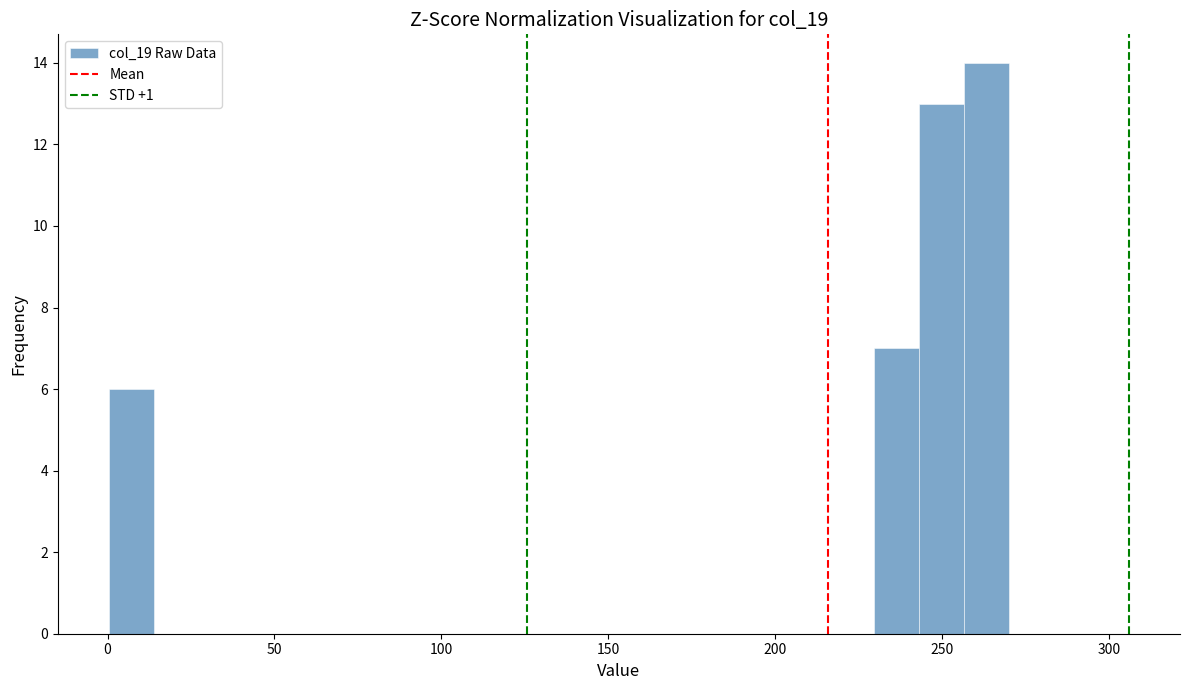

Around what value on the x-axis is the tallest bar? Give the approximate position of its centre, as read against the axis.

265